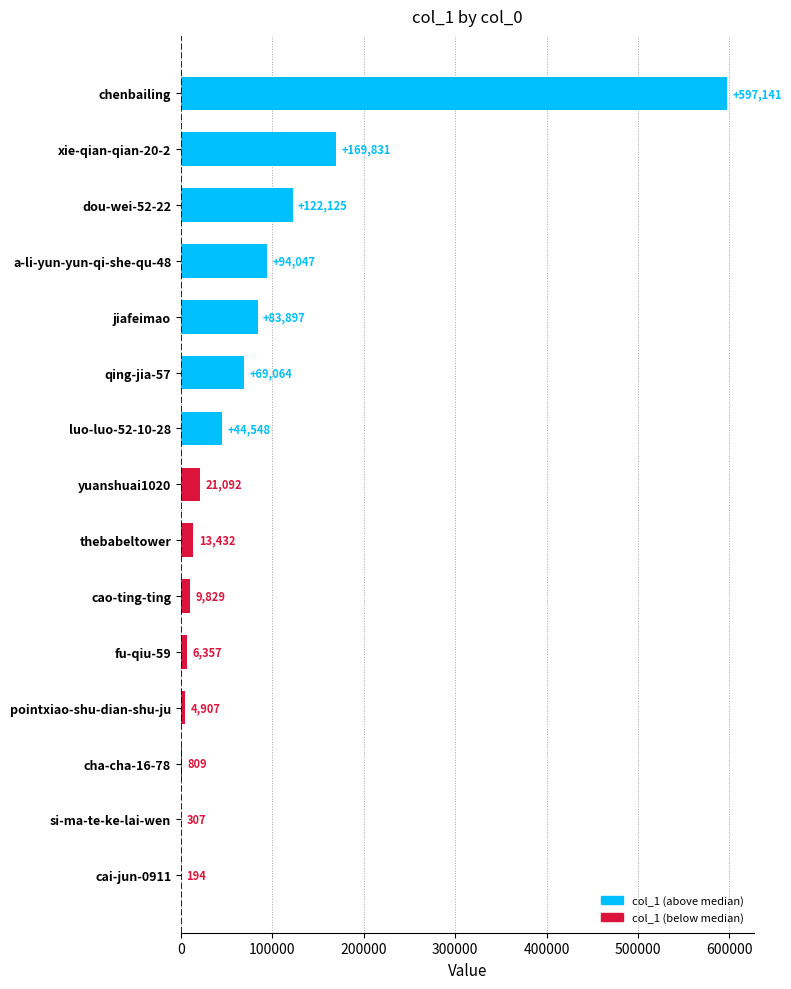

What is the average value?

82505